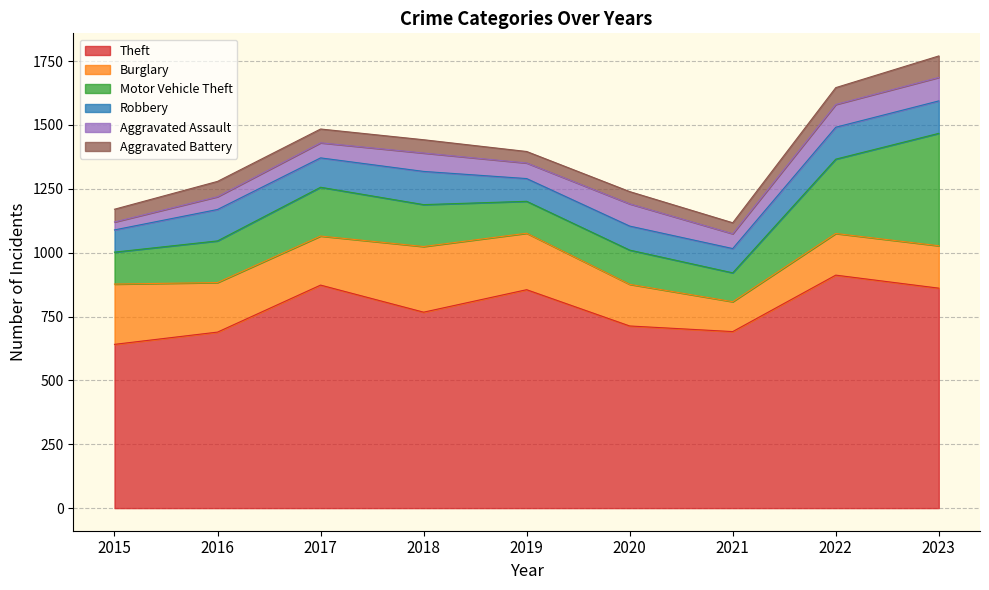

What is the smallest value displayed?

31